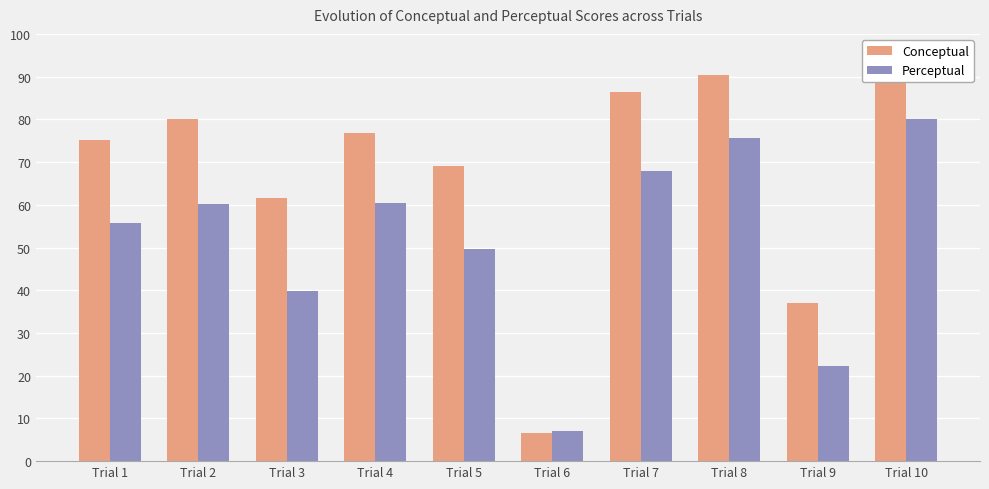

What is the average value of the Perceptual series?

51.9